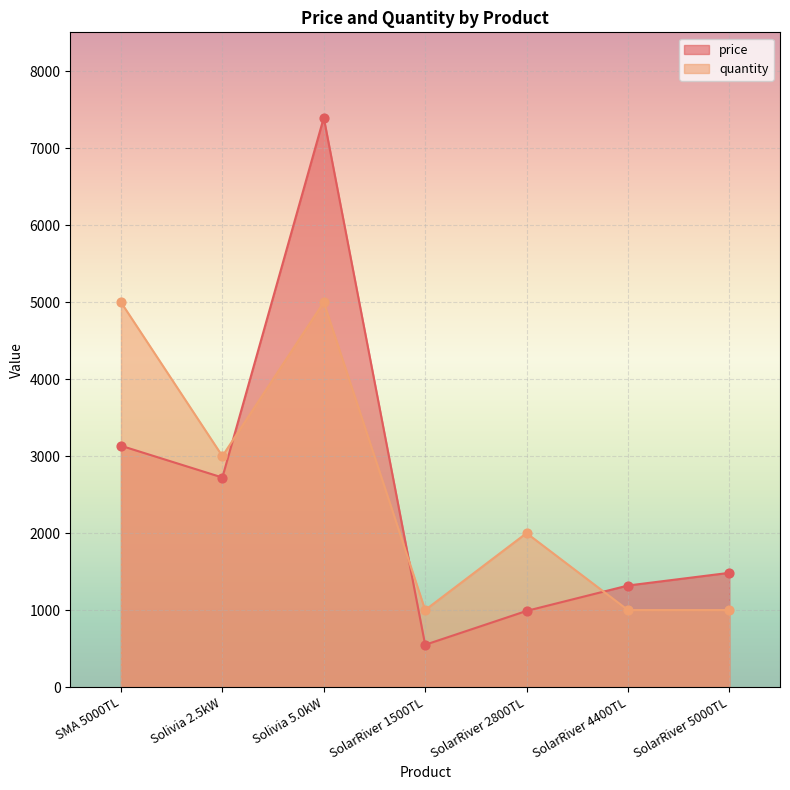

What are all the series names shown in the legend?

price, quantity